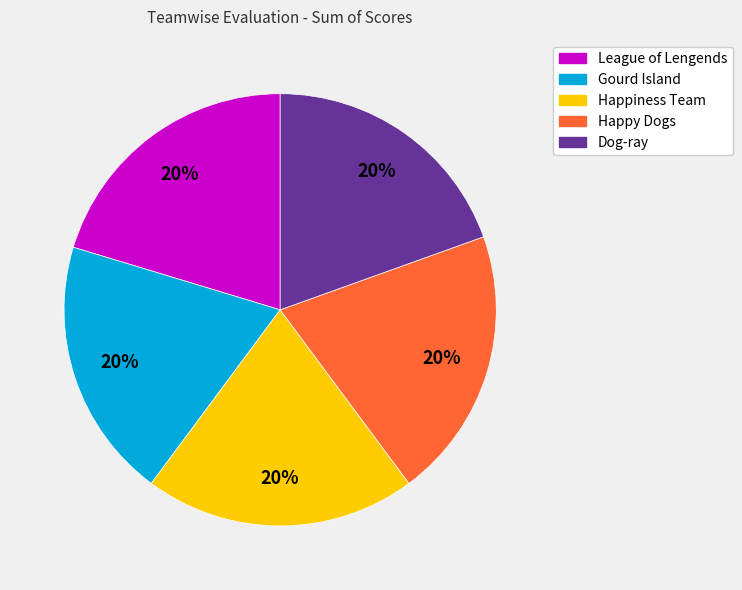

Approximately how many times larger is the value at League of Lengends compared to Dog-ray?

1.0